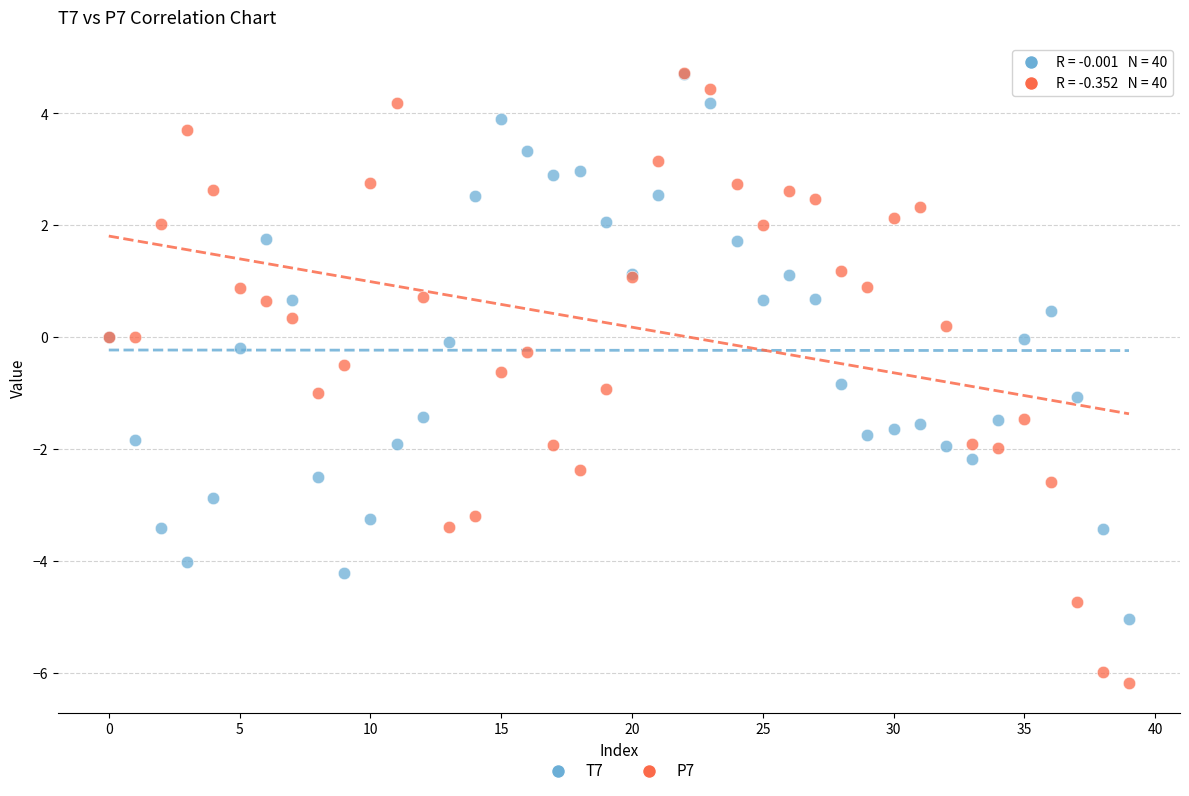

Which series reaches the minimum Y coordinate?

P7